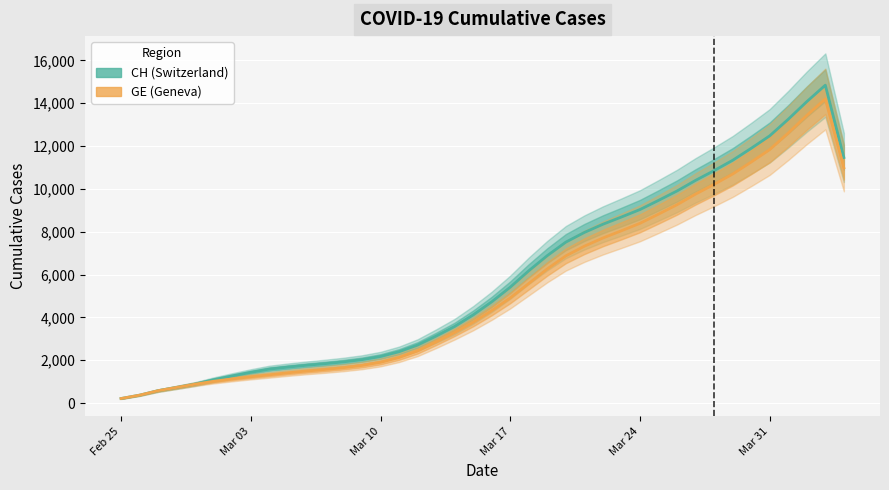

Is this an area chart (filled region under the line)?

No